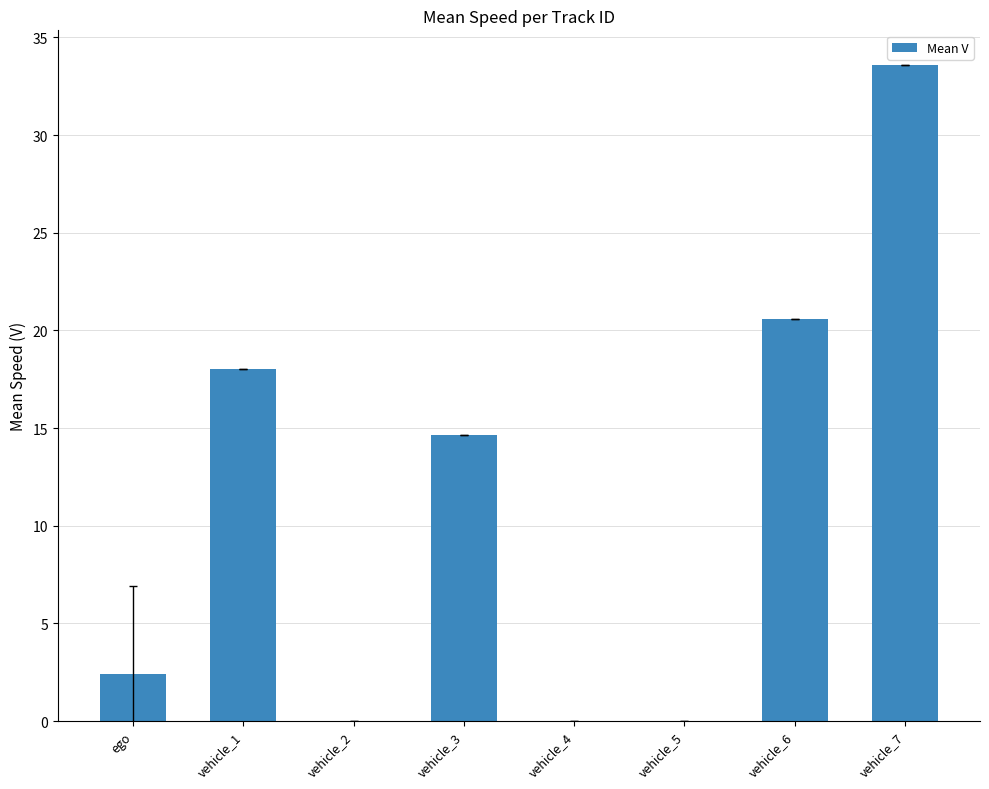

What is the greatest value displayed?

33.6